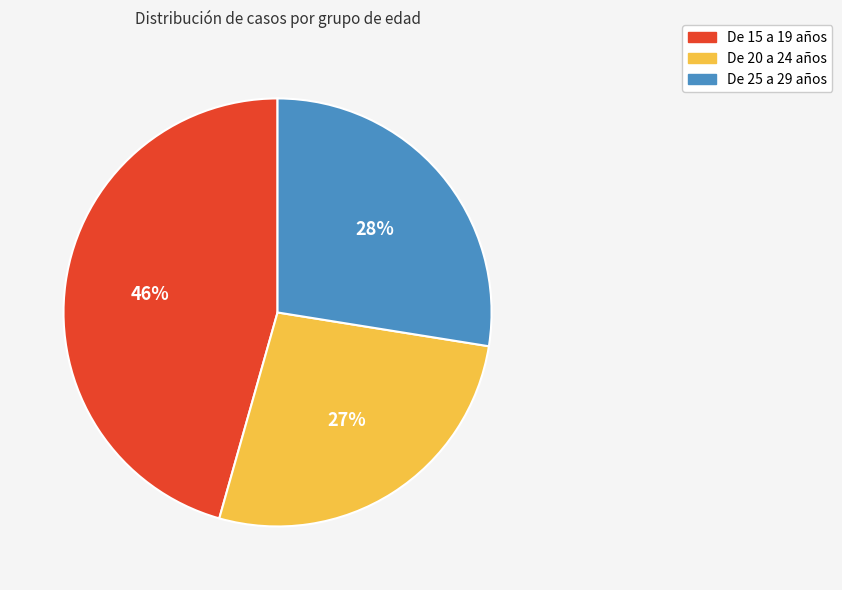

True or false: De 15 a 19 años accounts for 57% of the total.

False